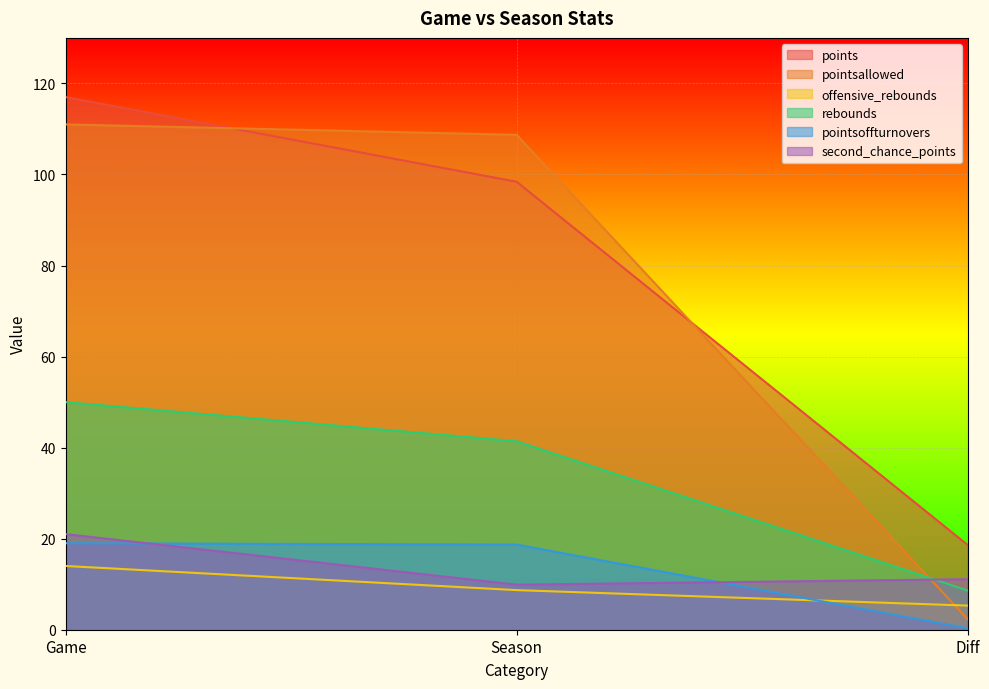

At which category is the sum across all series the highest?

Game